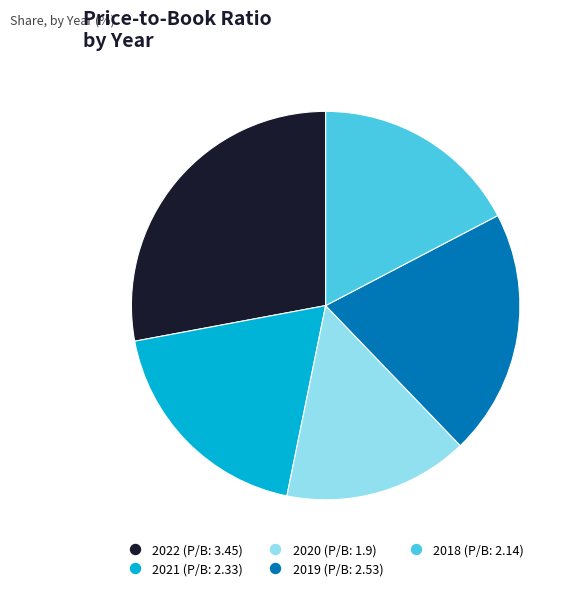

Is there a majority slice in this chart?

No